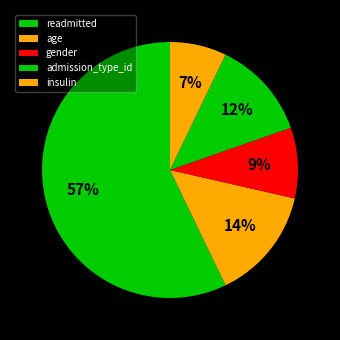

What portion of the pie excludes admission_type_id?

87.5%